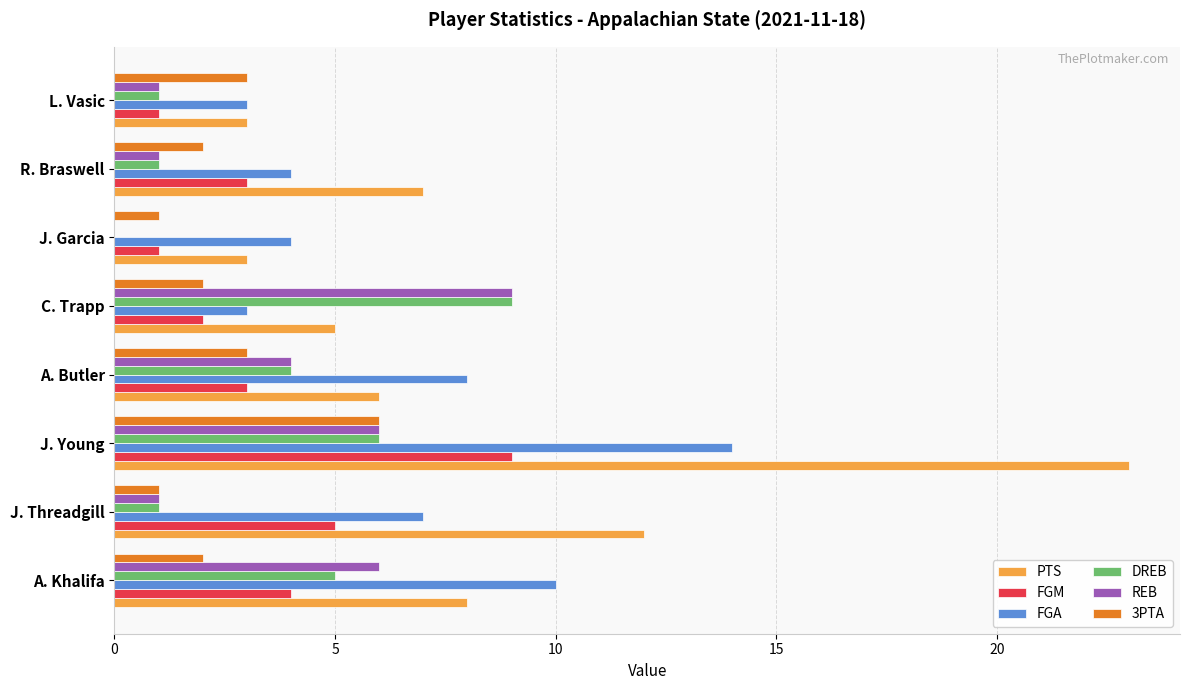

At which label does FGA reach its peak?

J. Young